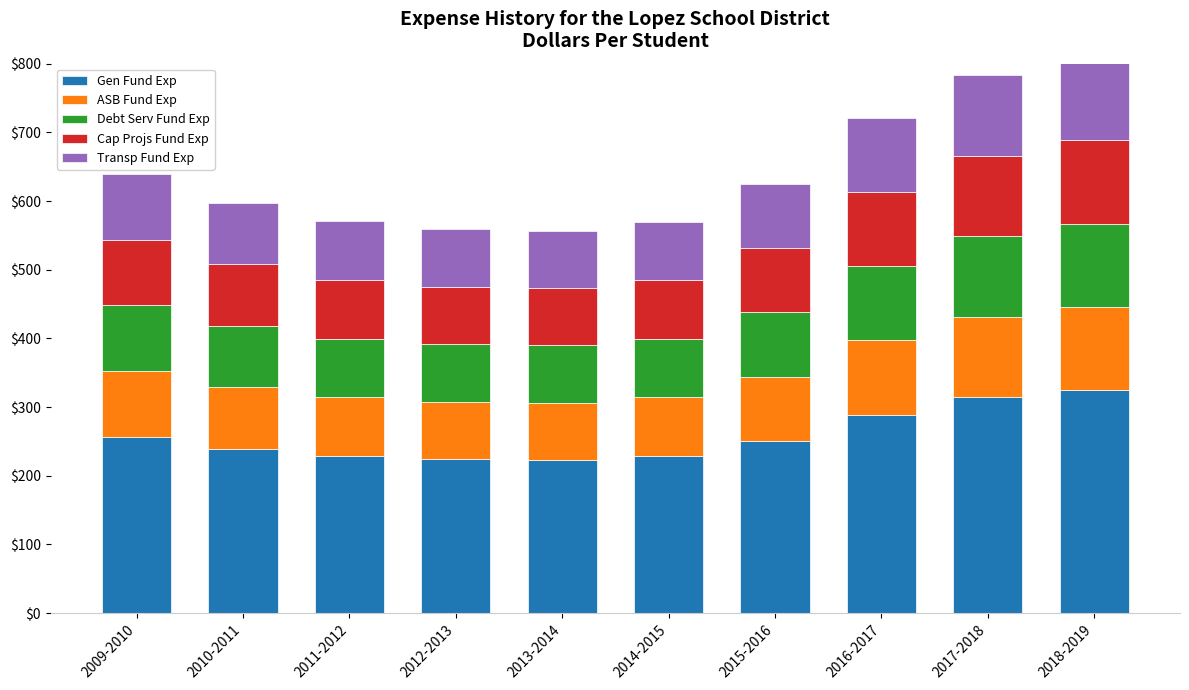

What is the value of the Debt Serv Fund Exp bar at the 8th from the left?

107.9